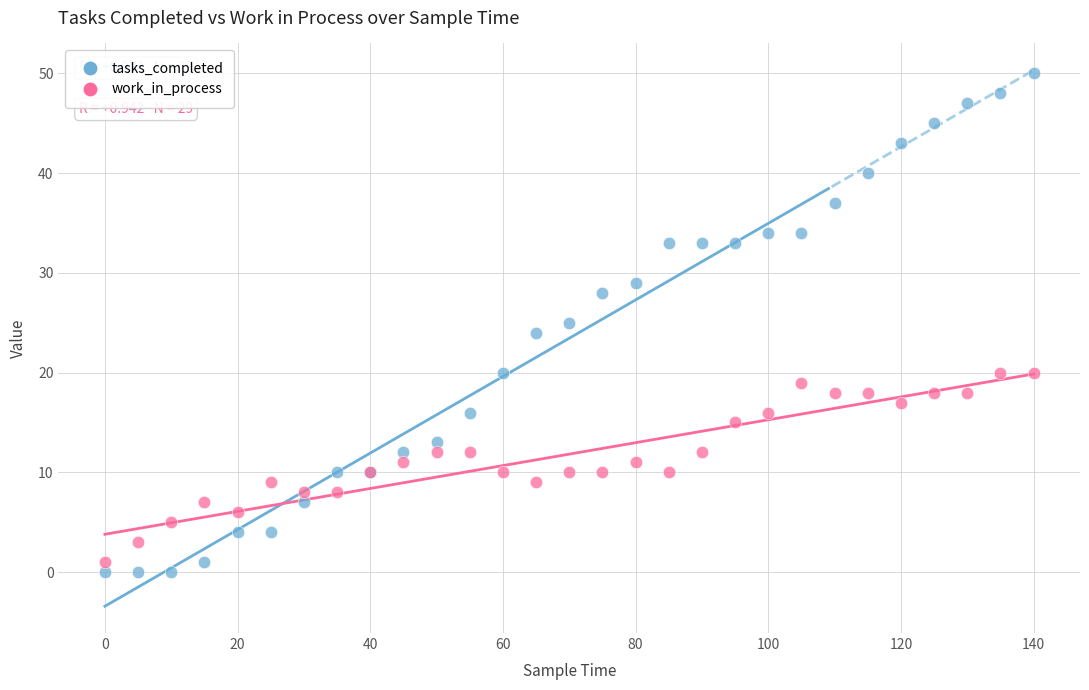

Which series contains the lowest Y value?

tasks_completed